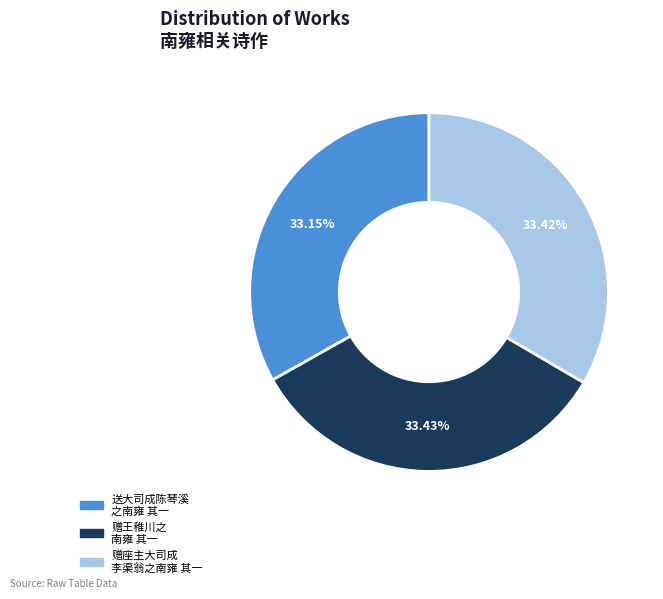

How many segments does this pie chart have?

3